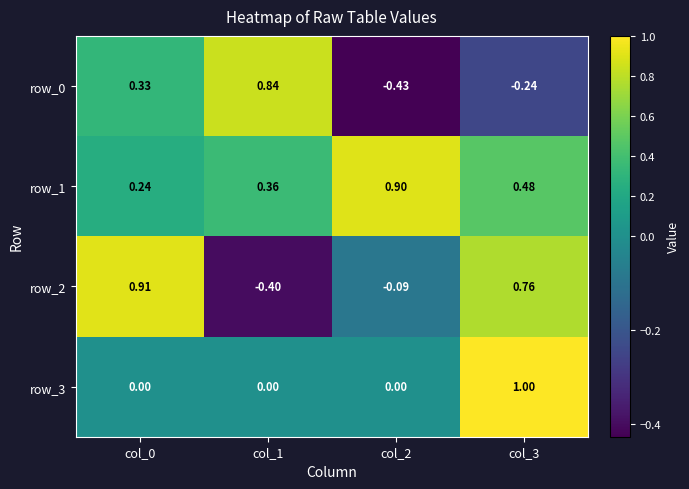

Which series changed the most between col_2 and col_3?

row_3